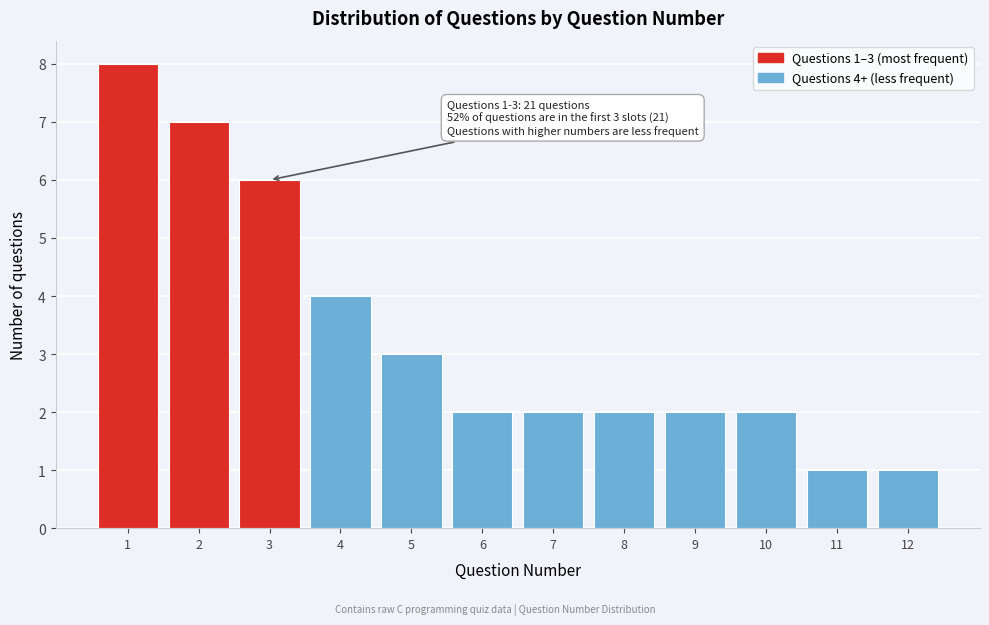

Reading left to right, what are all the values shown in this chart?

1=8	2=7	3=6	4=4	5=3	6=2	7=2	8=2	9=2	10=2	11=1	12=1